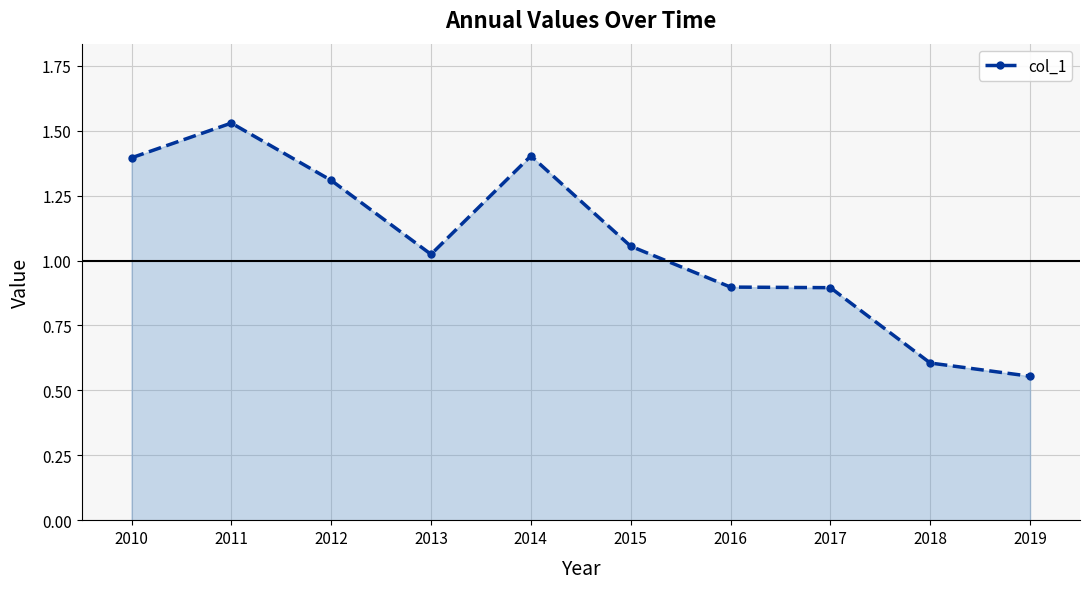

What is the value of the 1st point from the left?

1.4